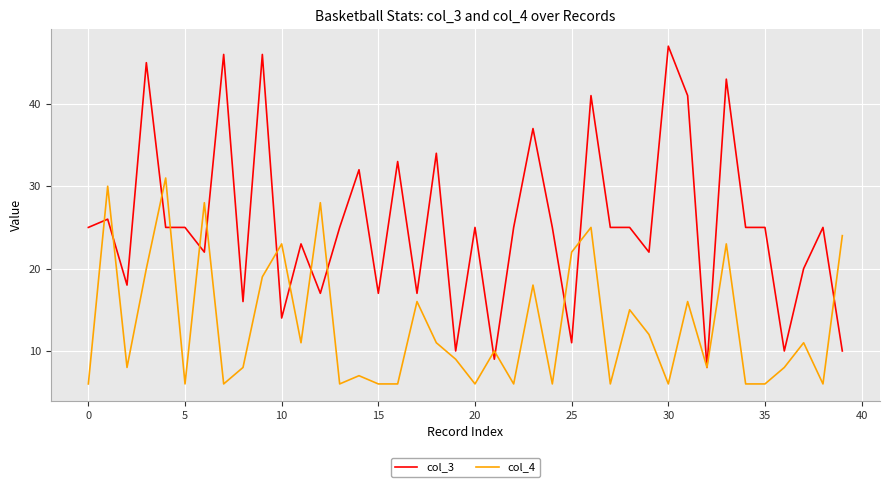

Reading left to right, list all the values displayed in this chart.

col_3: 25	26	18	45	25	25	22	46	16	46	14	23	17	25	32	17	33	17	34	10	25	9	25	37	25	11	41	25	25	22	47	41	8	43	25	25	10	20	25	10
col_4: 6	30	8	20	31	6	28	6	8	19	23	11	28	6	7	6	6	16	11	9	6	10	6	18	6	22	25	6	15	12	6	16	8	23	6	6	8	11	6	24